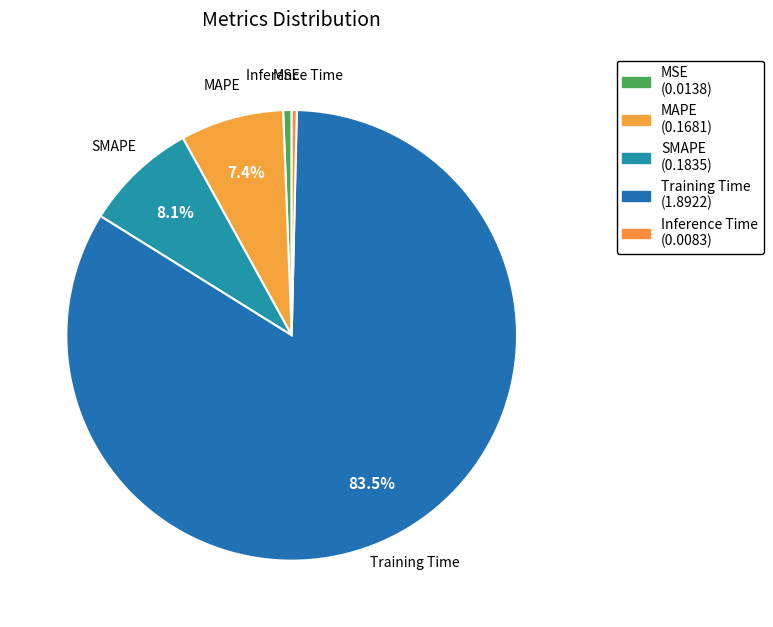

Which category has the biggest portion of the pie?

Training Time